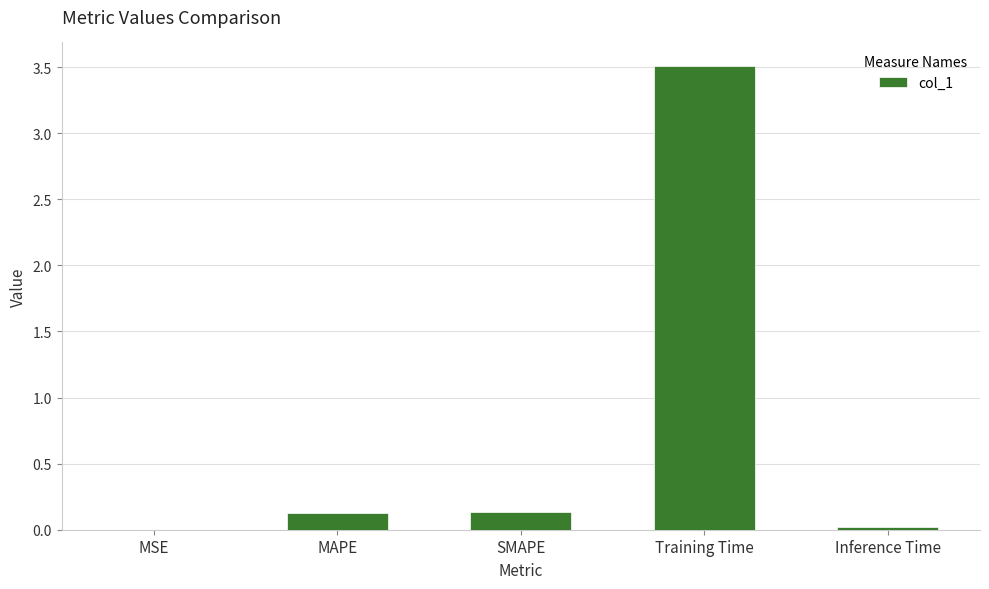

Is it true that the value at MAPE is 0.1?

True